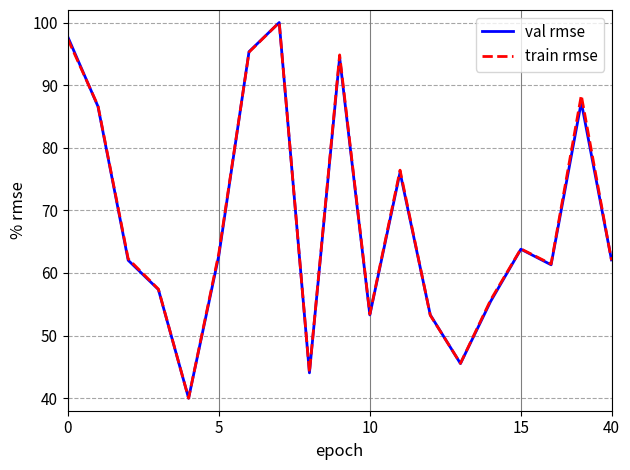

What is the sum of all train rmse values?

1301.1